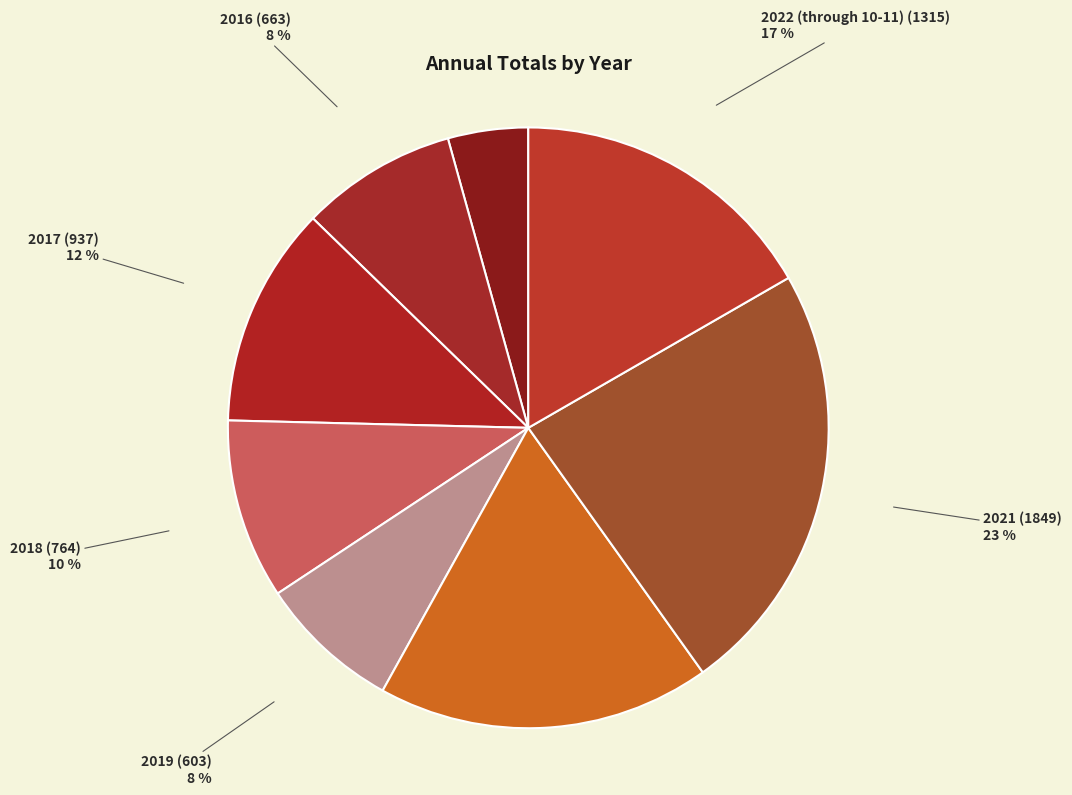

Is there any slice that represents more than half of the pie?

No